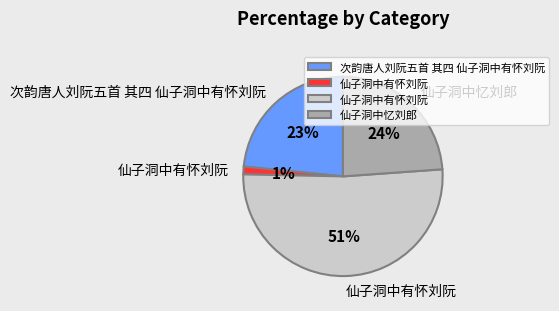

Is there any slice that represents more than half of the pie?

Yes